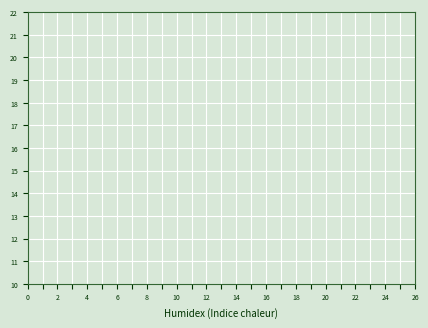

True or false: col_10 has a value of -1.0 at 8.

False